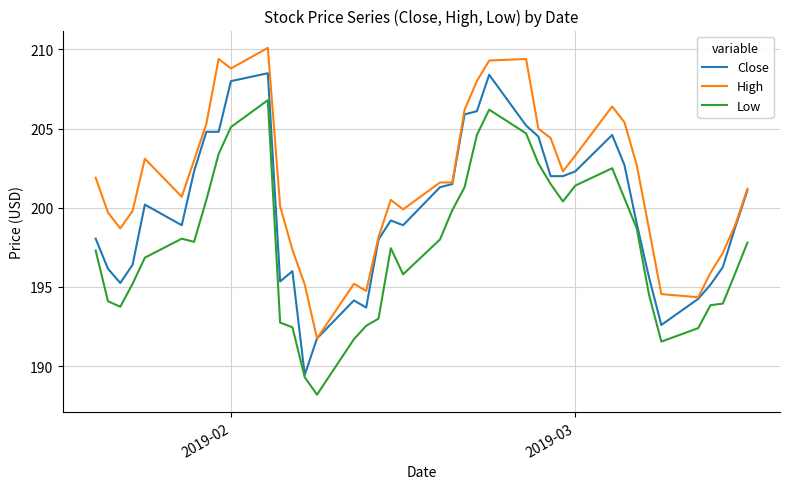

Which series has the largest total across all categories?

High